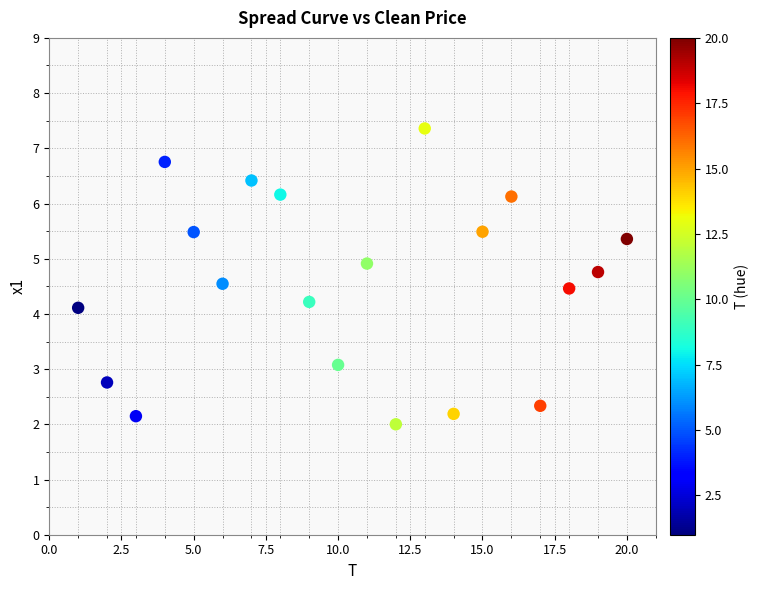

What Y value in the scatter plot is closest to 4?

4.1